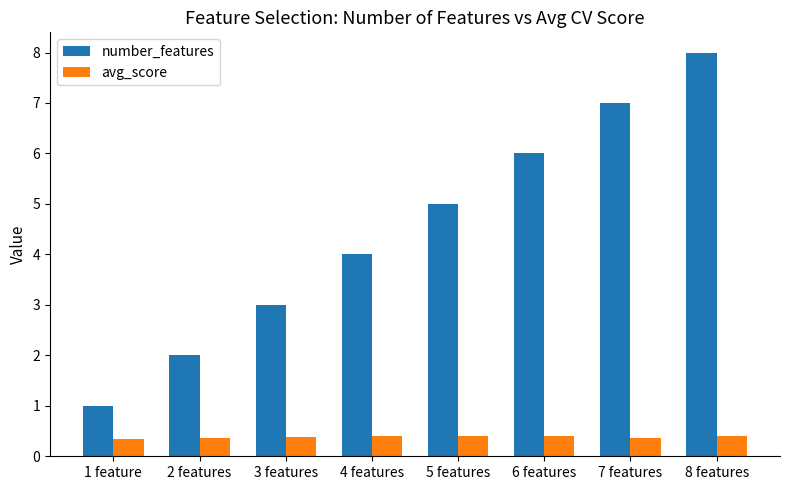

What are all the series names shown in the legend?

number_features, avg_score